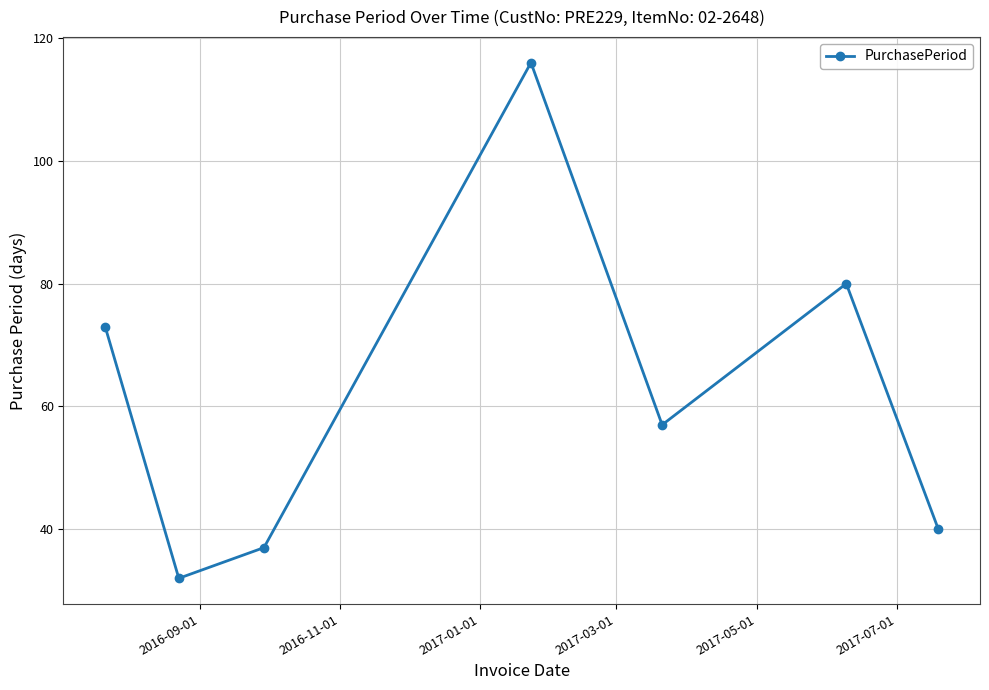

What is the maximum value shown in the chart?

116